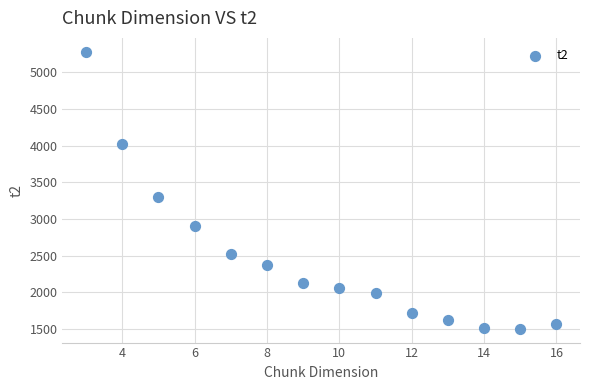

What is the range of X values (max minus min)?

13